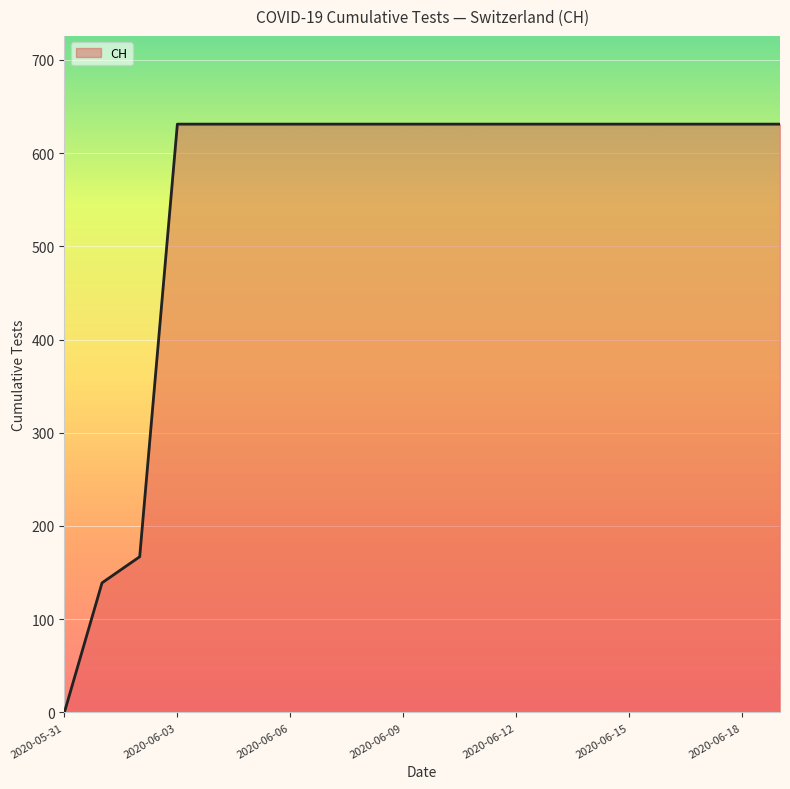

What is the difference between the maximum and minimum values?

631